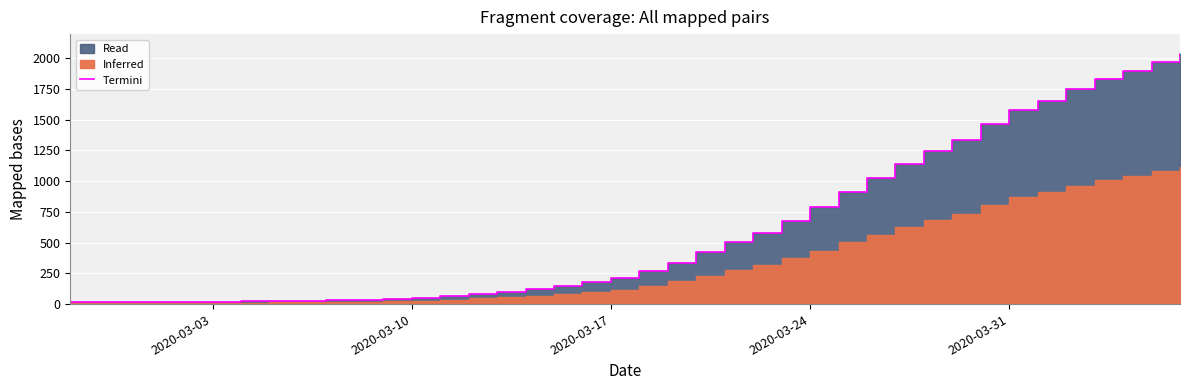

What is the maximum value shown in the chart?

2032